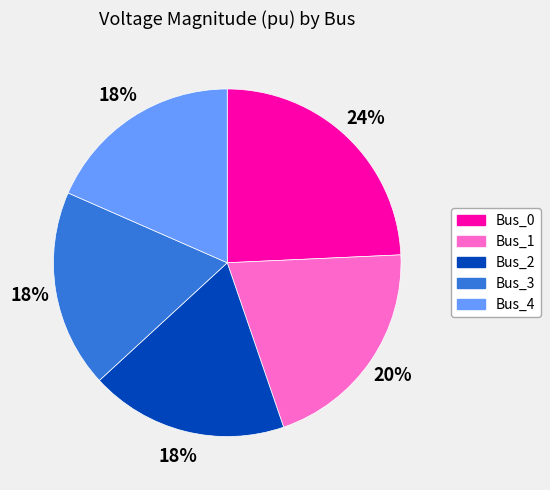

Count the number of slices in the pie.

5